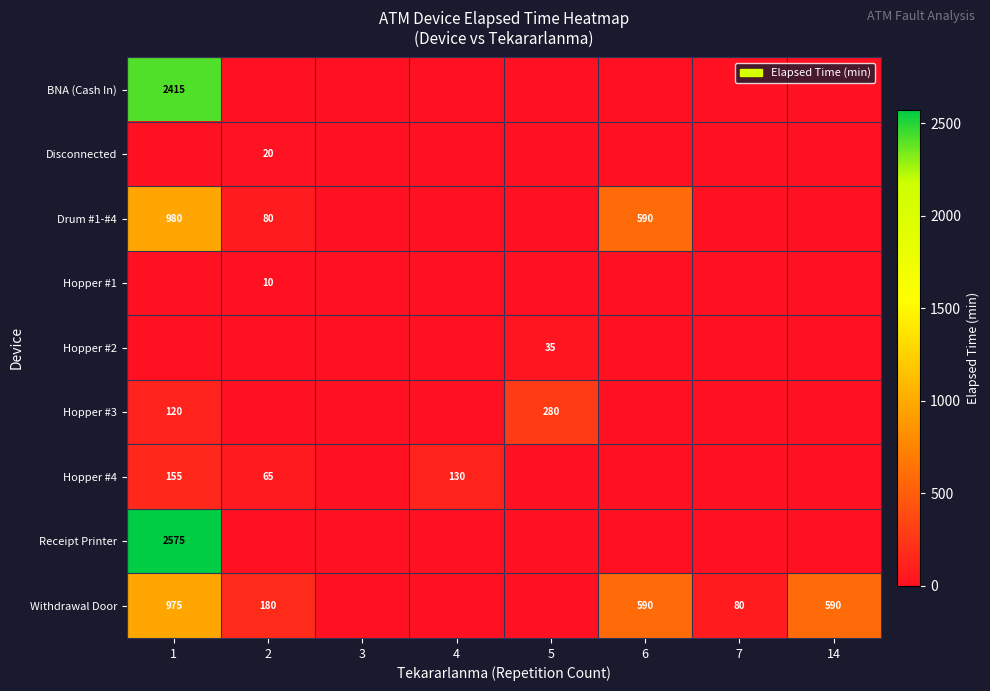

The value of Hopper #4 at 4 is 130. True or false?

True